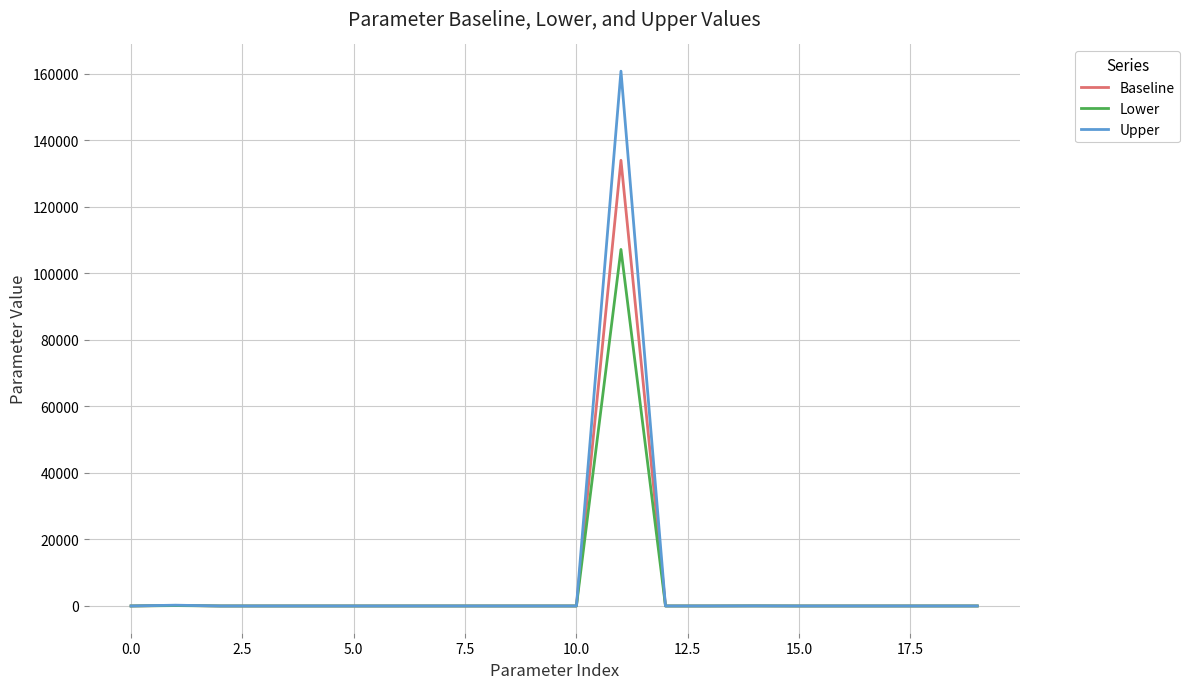

Which series has the largest range (max minus min)?

Upper